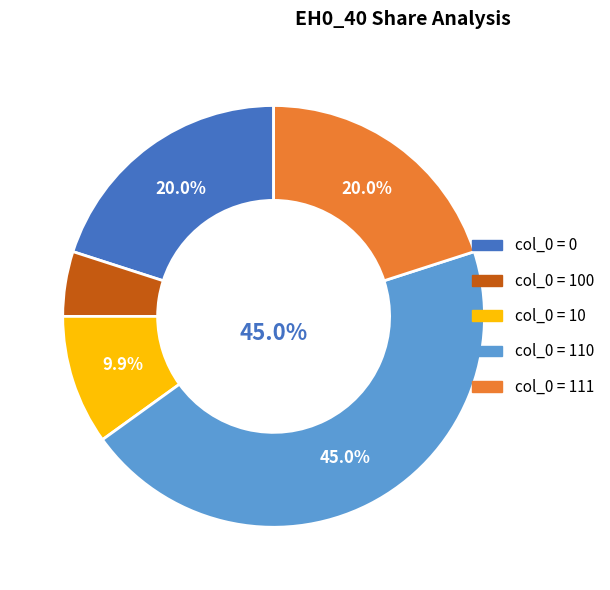

Is there any slice that represents more than half of the pie?

No